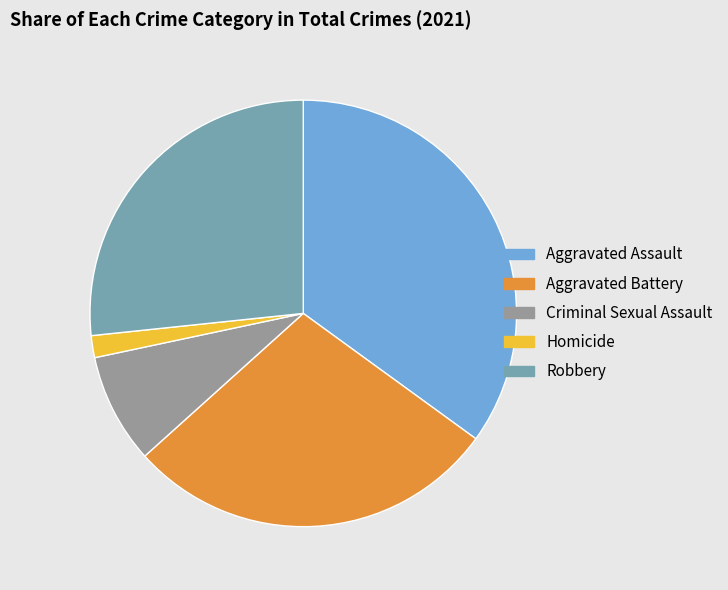

Count the number of slices in the pie.

5